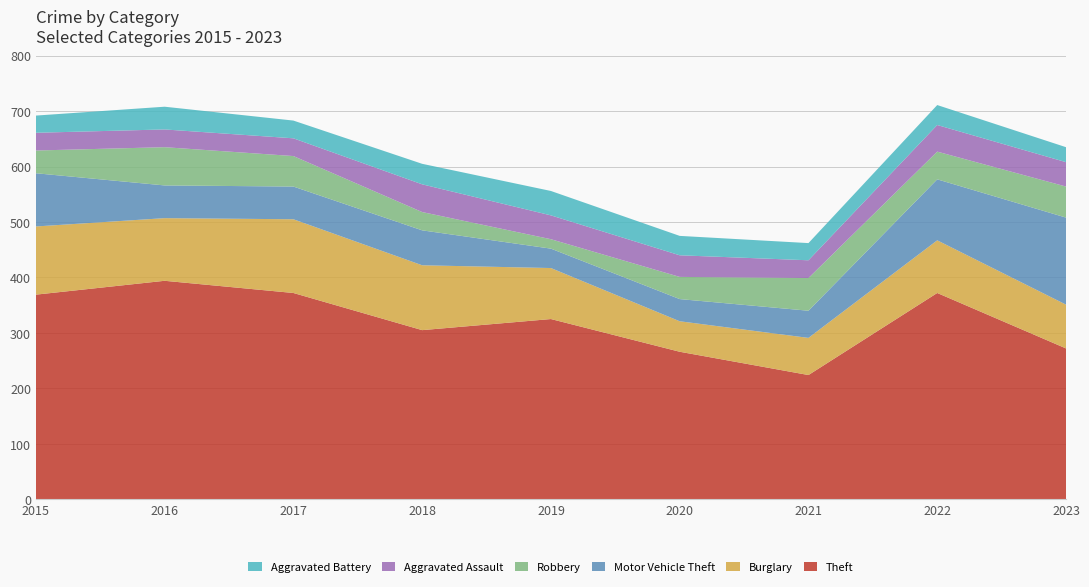

Reading left to right, what are all the values shown in this chart?

Theft: 2015=369	2016=394	2017=372	2018=305	2019=325	2020=266	2021=224	2022=372	2023=272
Burglary: 2015=123	2016=113	2017=133	2018=117	2019=92	2020=55	2021=67	2022=95	2023=79
Motor Vehicle Theft: 2015=96	2016=59	2017=59	2018=63	2019=35	2020=40	2021=49	2022=110	2023=157
Robbery: 2015=41	2016=69	2017=55	2018=33	2019=17	2020=40	2021=59	2022=50	2023=56
Aggravated Assault: 2015=32	2016=32	2017=32	2018=50	2019=43	2020=39	2021=32	2022=48	2023=44
Aggravated Battery: 2015=31	2016=41	2017=32	2018=37	2019=44	2020=35	2021=31	2022=36	2023=27